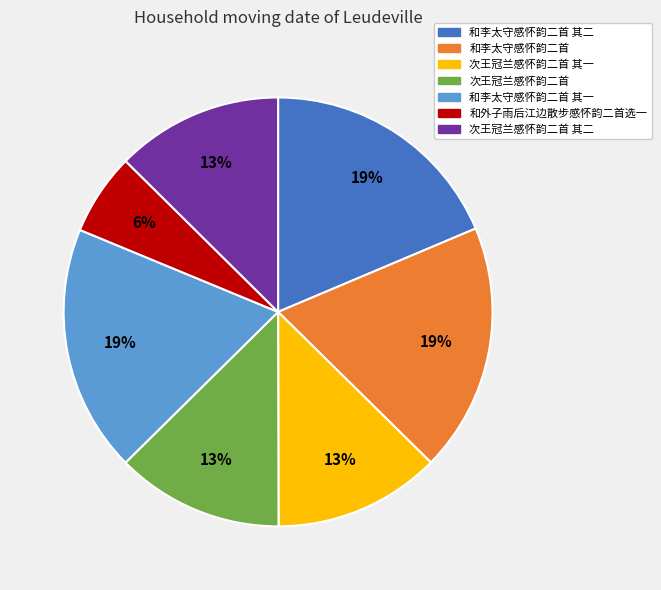

Which slice is the smallest?

和外子雨后江边散步感怀韵二首选一